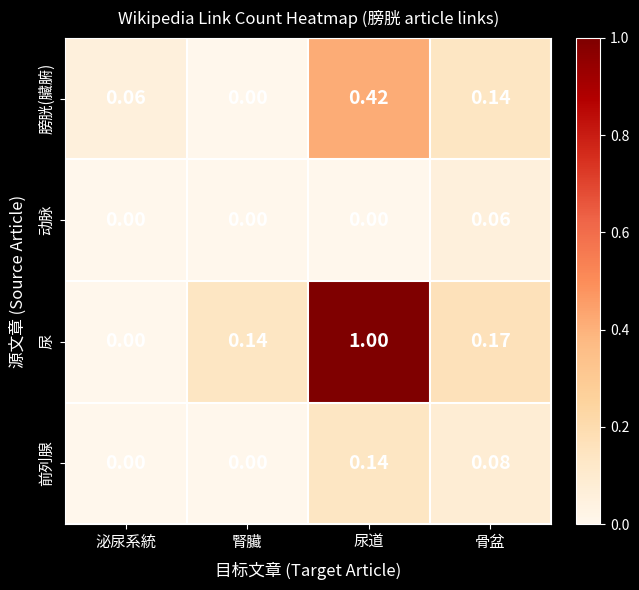

Rank the categories by 尿 value from lowest to highest.

泌尿系統, 腎臟, 骨盆, 尿道